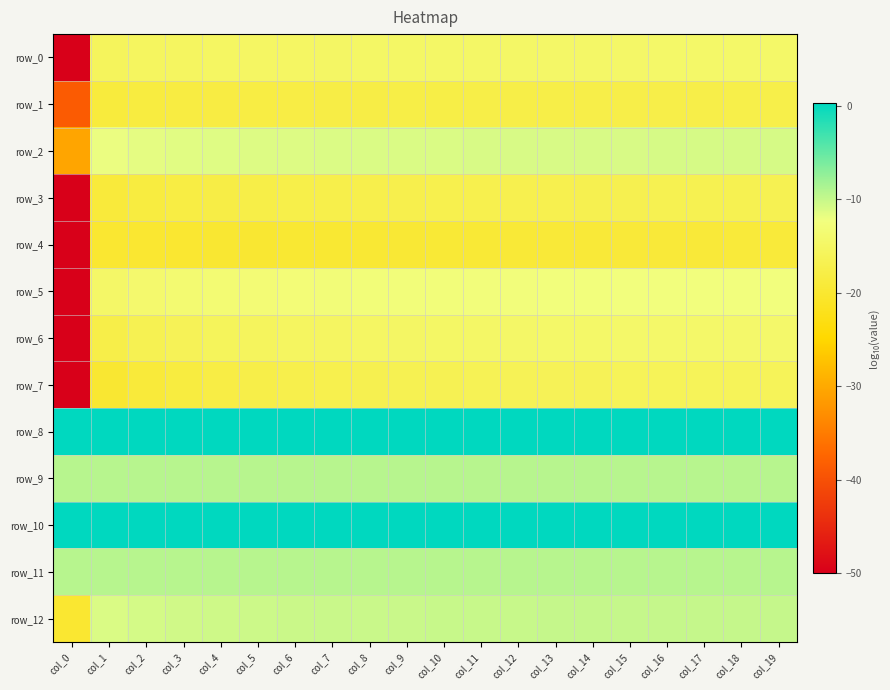

What is the approximate value of row_1 at col_14?

-17.7